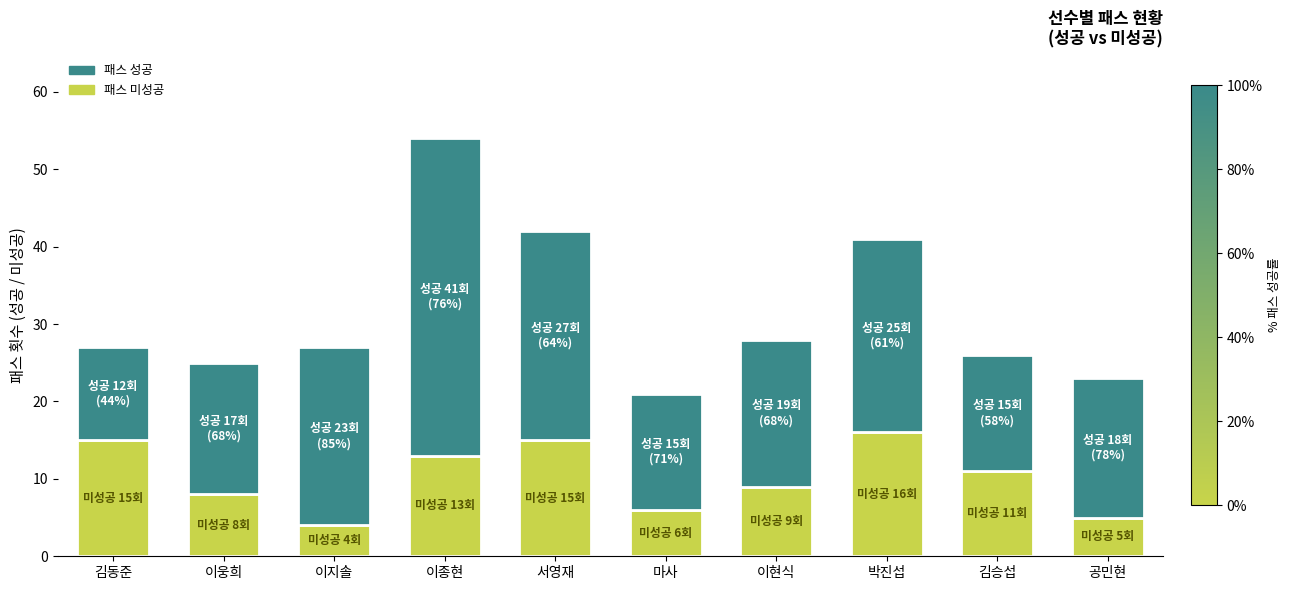

What is the difference between the second highest and second lowest values in the 패스 미성공 series?

10